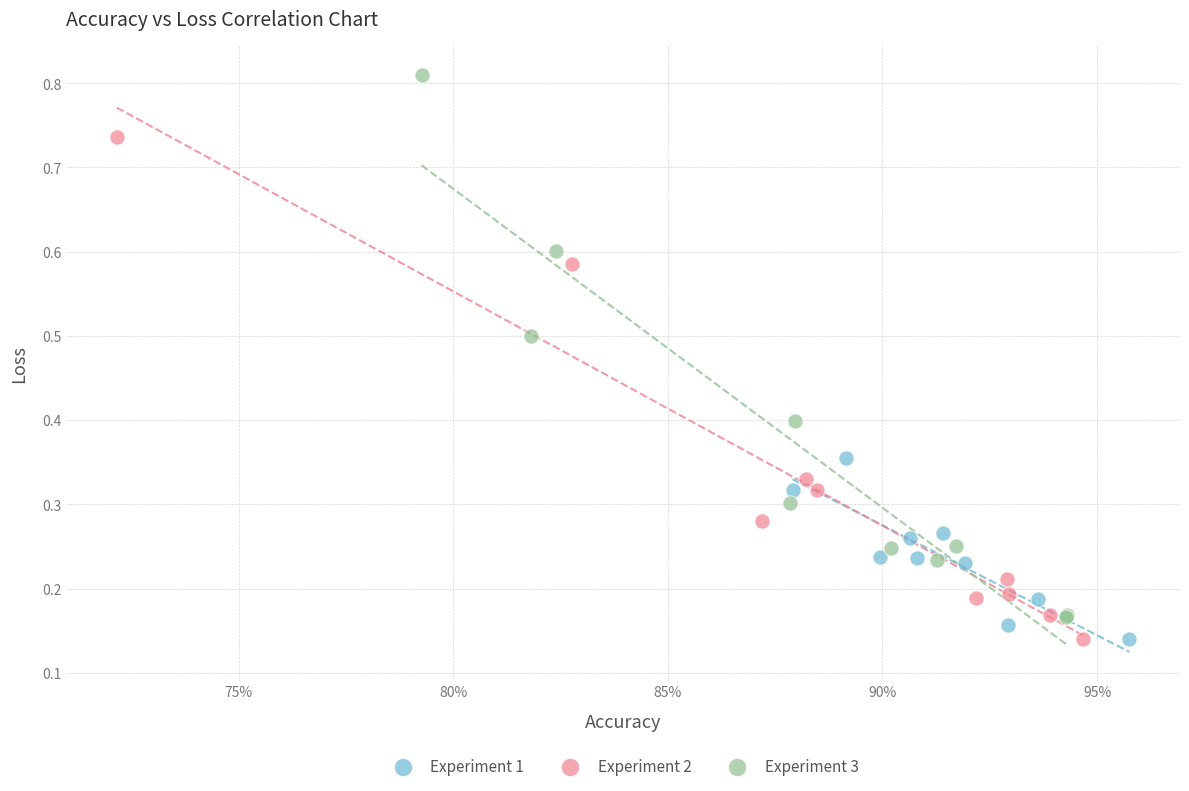

Which series has the largest Y range (max minus min)?

Experiment 3